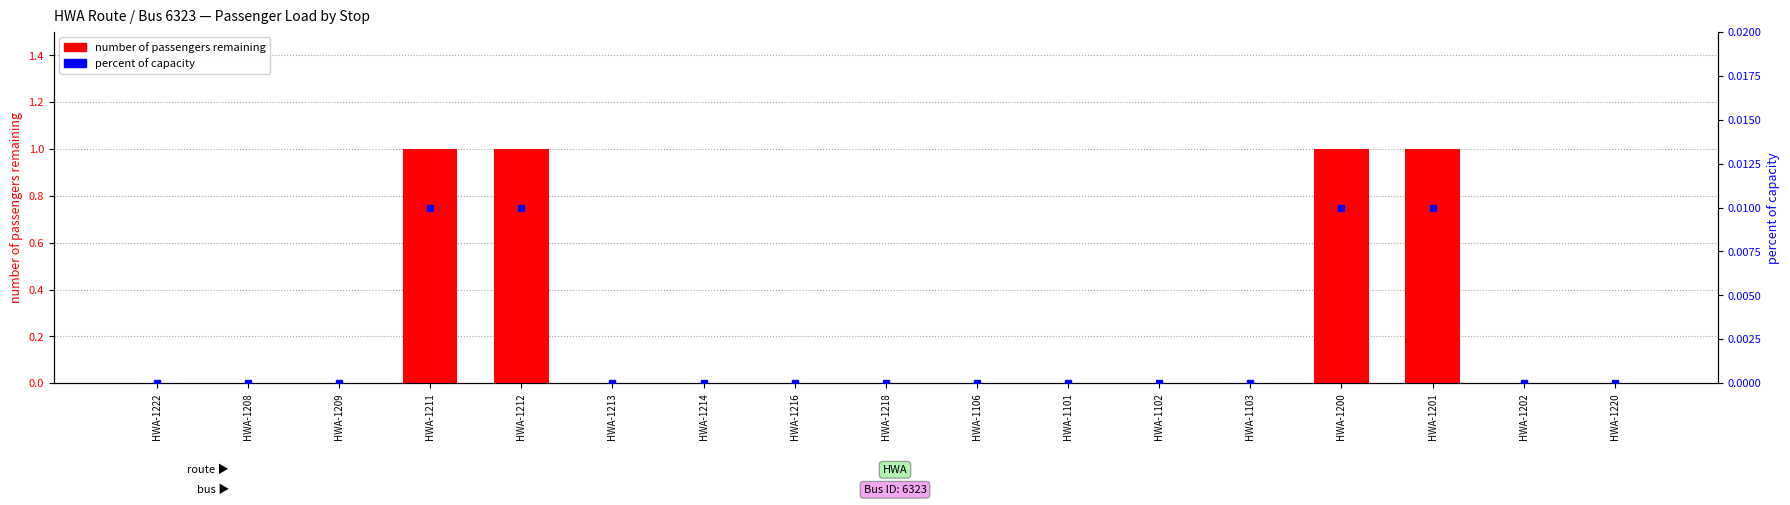

How many bars are there in total?

17